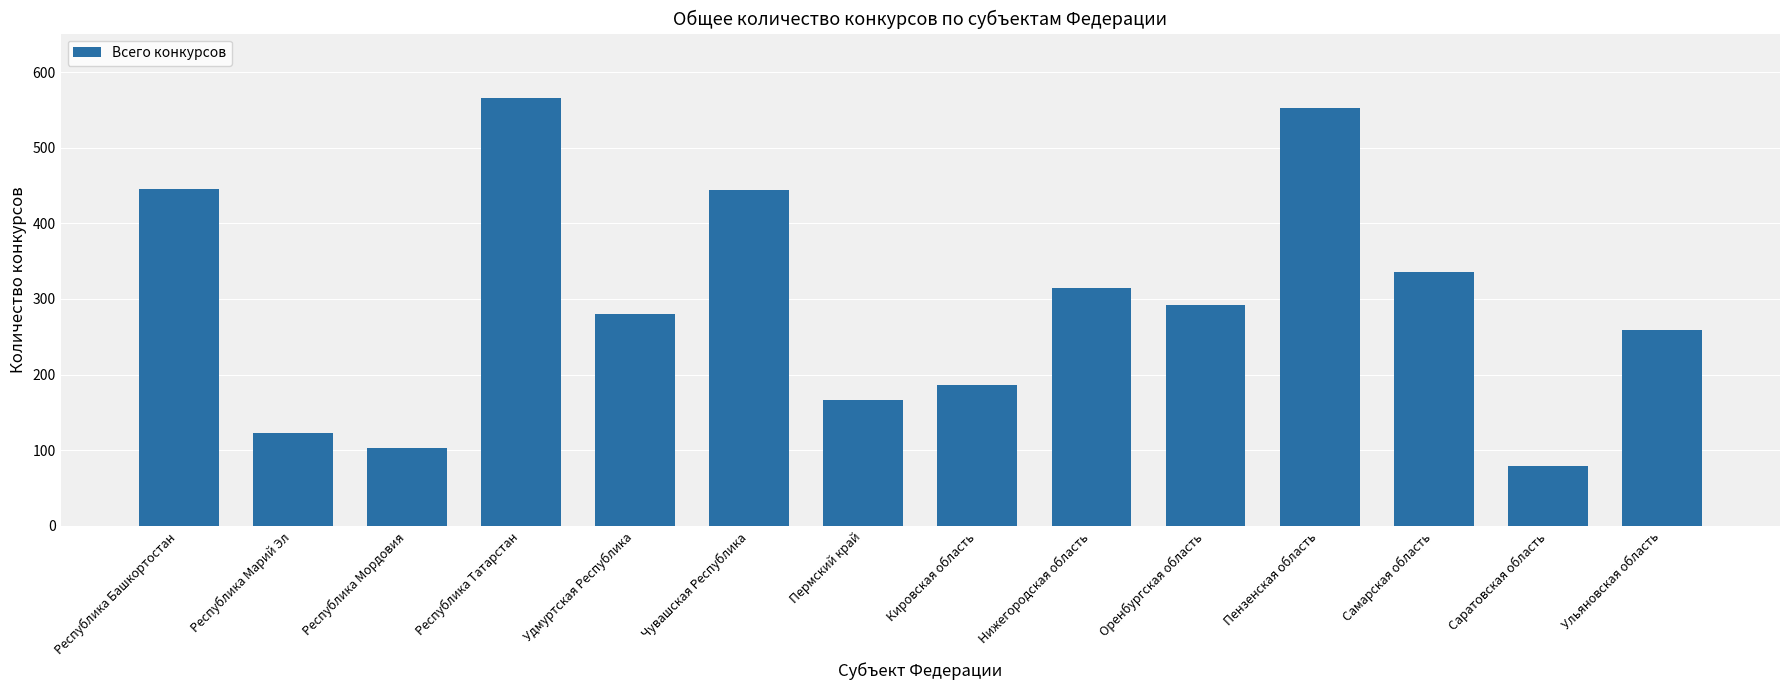

What is the difference between the values at Республика Татарстан and Пермский край?

399